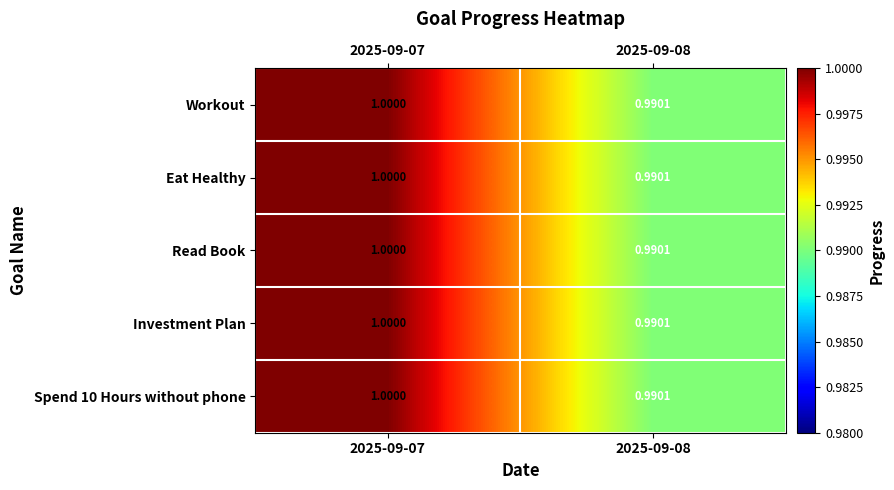

Reading left to right, extract all data points from this chart.

Workout: 2025-09-07=1.0	2025-09-08=1.0
Eat Healthy: 2025-09-07=1.0	2025-09-08=1.0
Read Book: 2025-09-07=1.0	2025-09-08=1.0
Investment Plan: 2025-09-07=1.0	2025-09-08=1.0
Spend 10 Hours without phone: 2025-09-07=1.0	2025-09-08=1.0